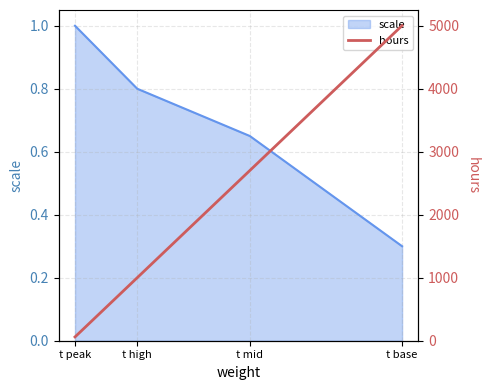

How many lines are shown in the chart?

1